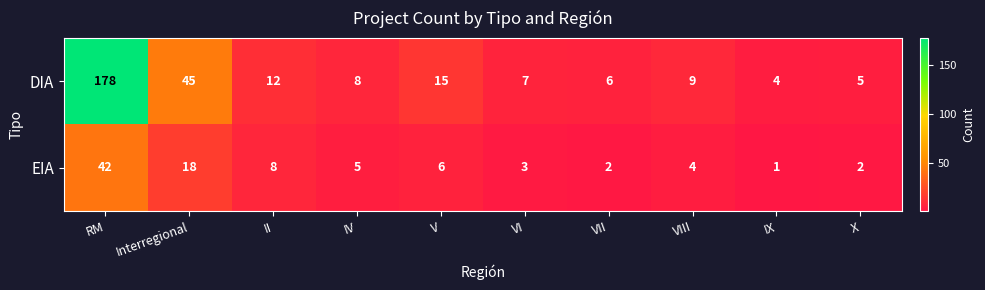

What is the difference between the maximum and minimum values in the DIA series?

174